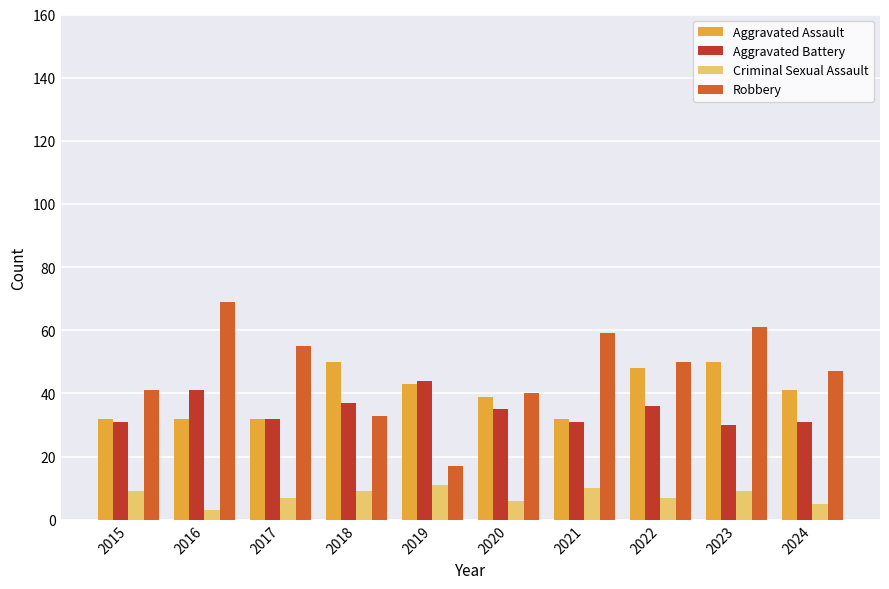

Is the value of Robbery at 2019 greater than the value of Aggravated Assault at 2022?

No